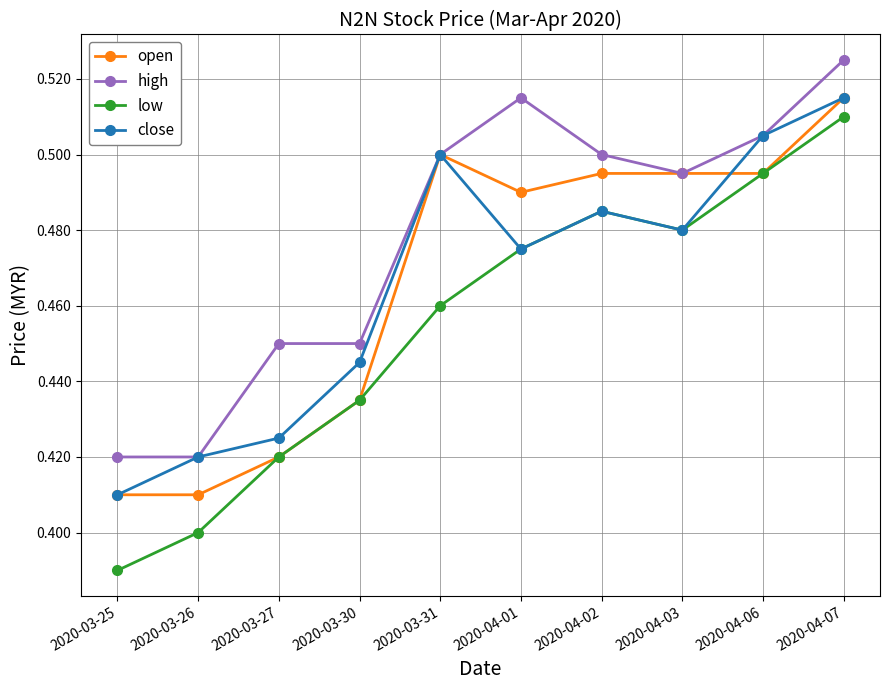

The close series shows 0.4 at 2020-03-26. True or false?

True